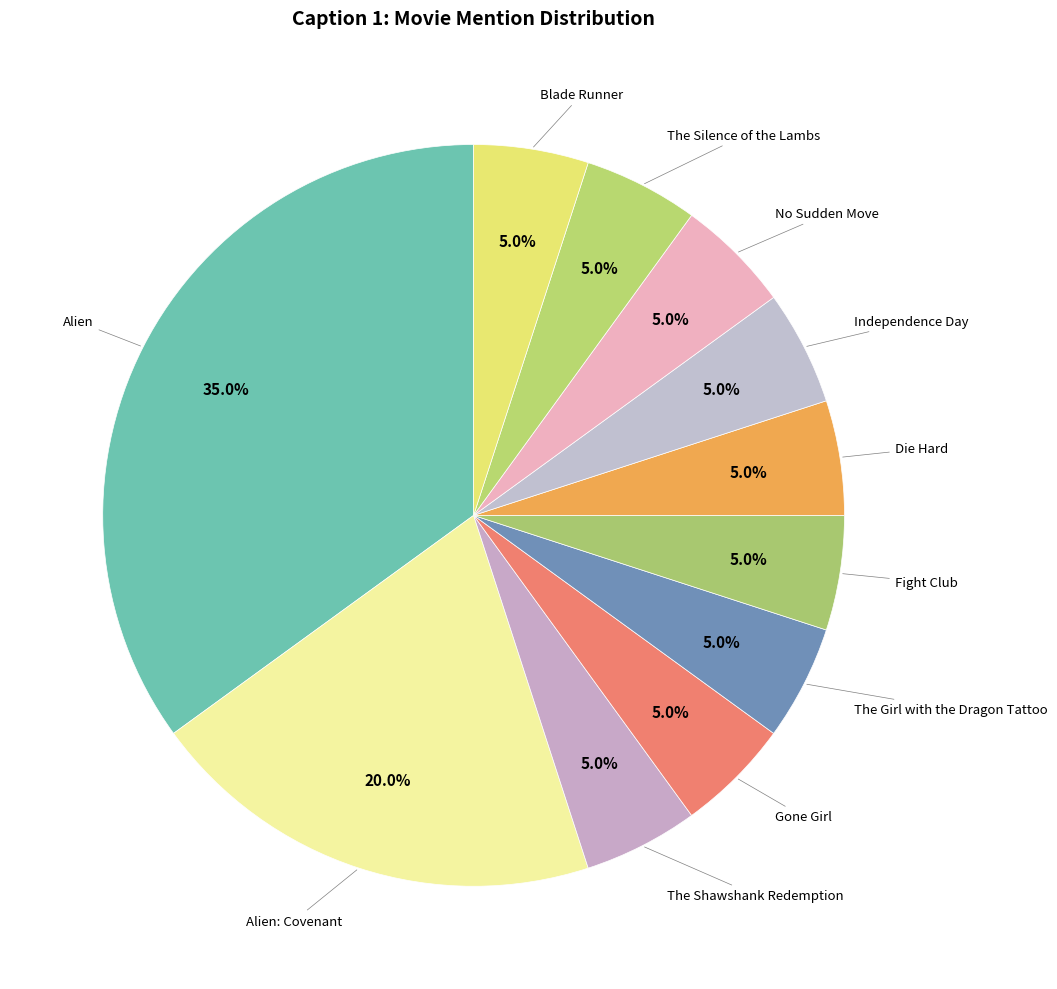

Count the number of slices in the pie.

11